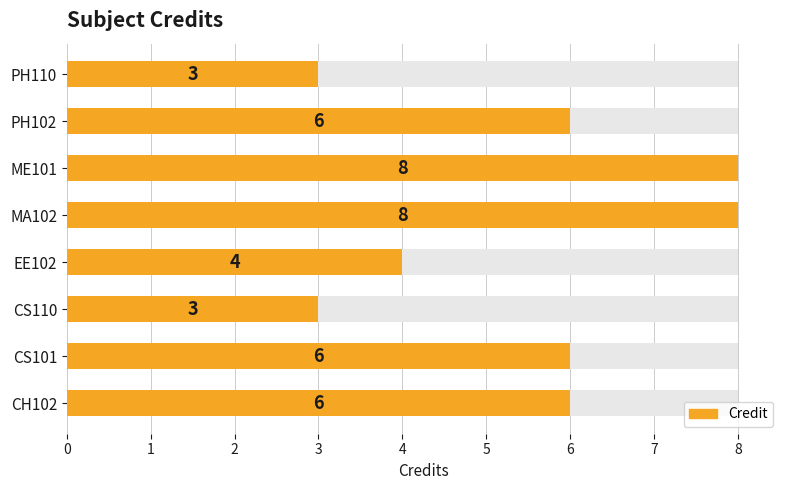

How many bars are there in total?

8